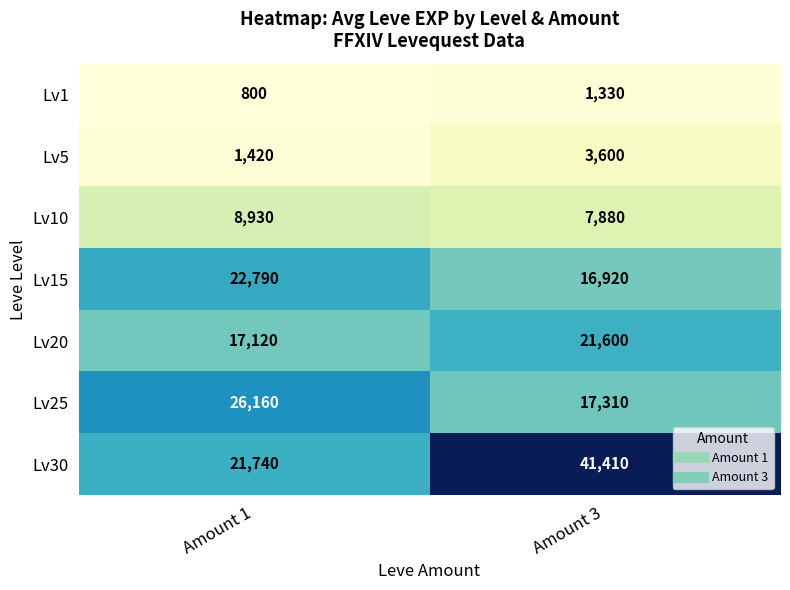

At how many categories does at least one series exceed 22808?

2